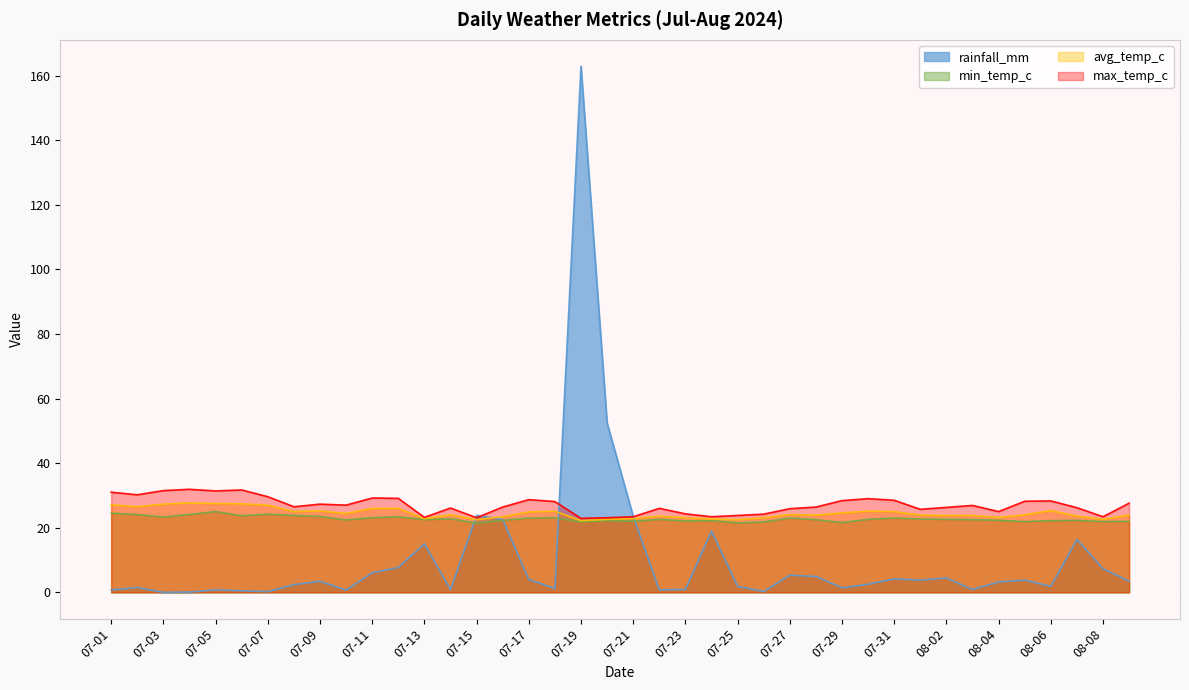

The rainfall_mm series shows 3.5 at 08-09. True or false?

True